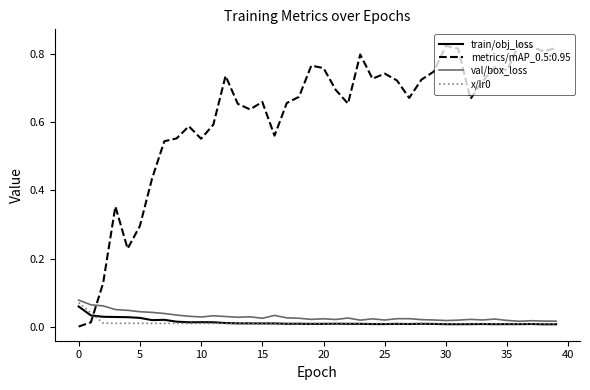

After their last crossing, which series has the higher values: train/obj_loss or metrics/mAP_0.5:0.95?

metrics/mAP_0.5:0.95